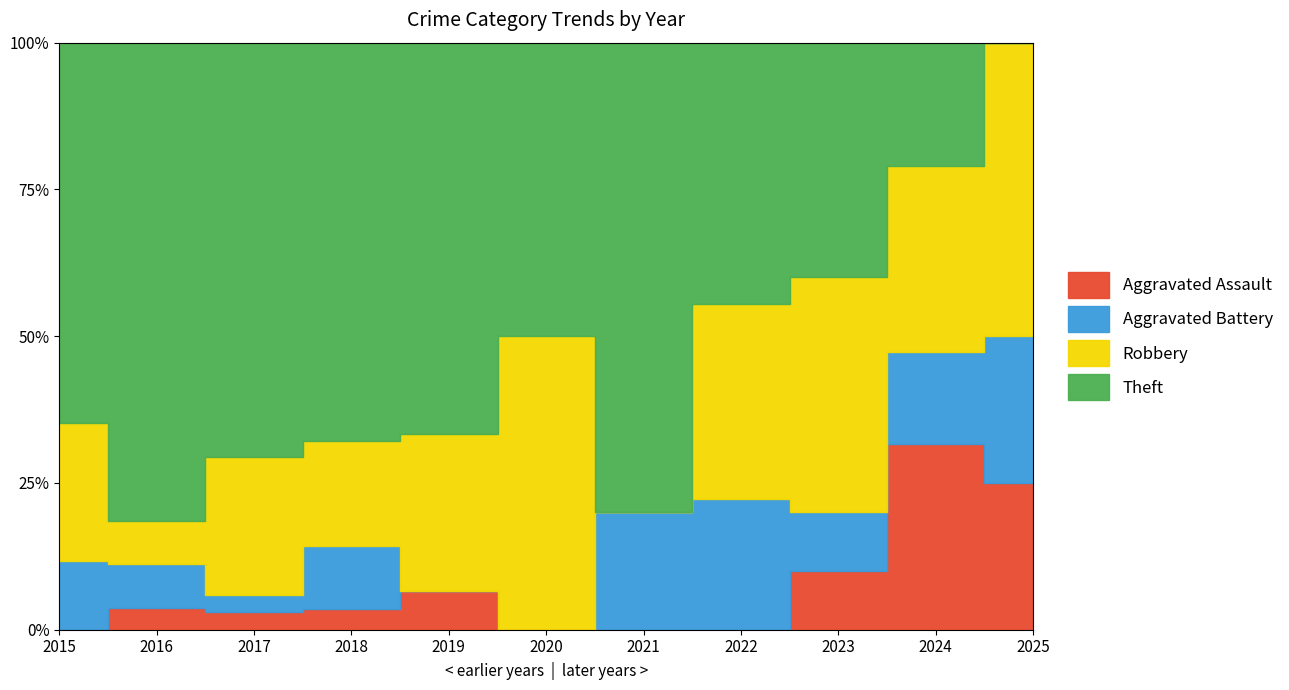

What is the sum of all Aggravated Assault values?

12